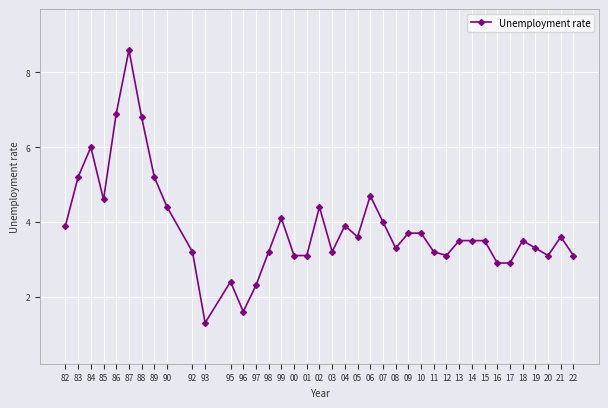

Does the chart have visible grid lines?

Yes